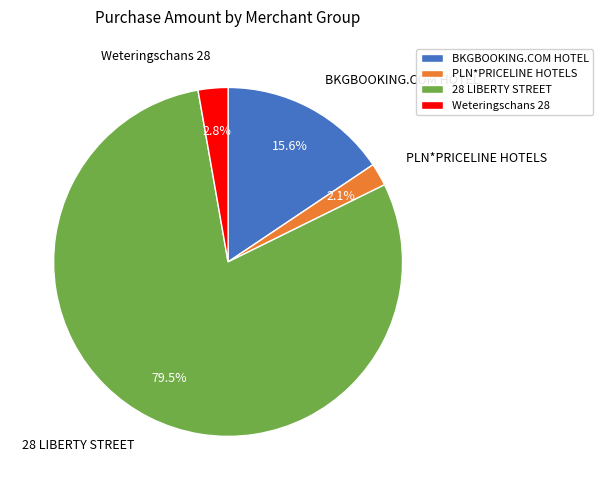

Combined, what portion of the pie is PLN*PRICELINE HOTELS and Weteringschans 28?

4.9%